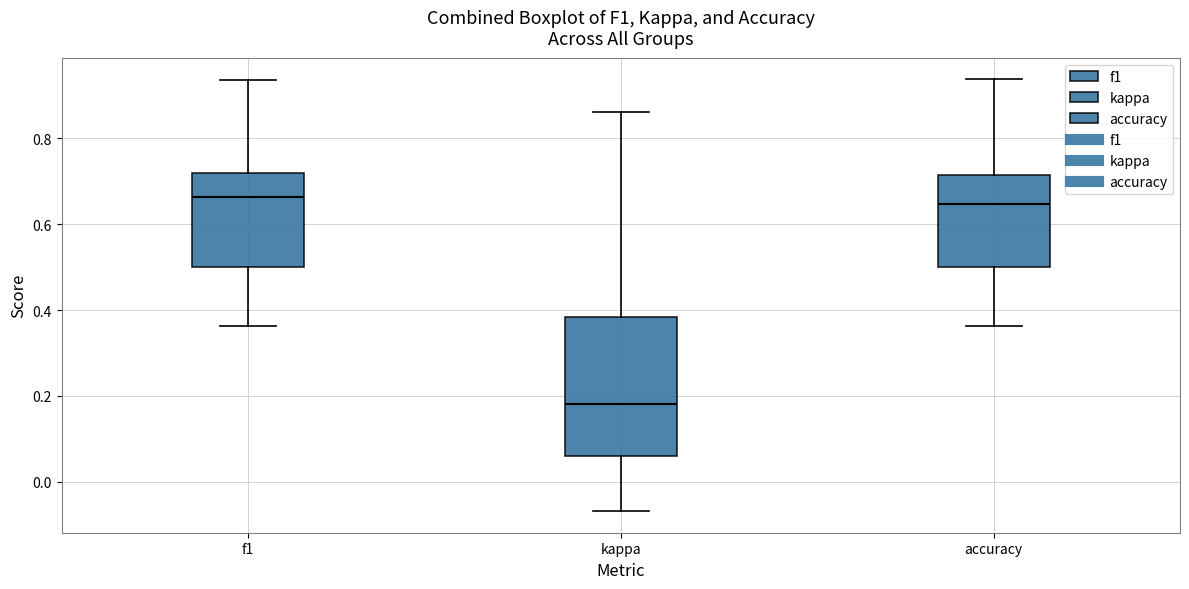

Which box has the lowest median line?

kappa